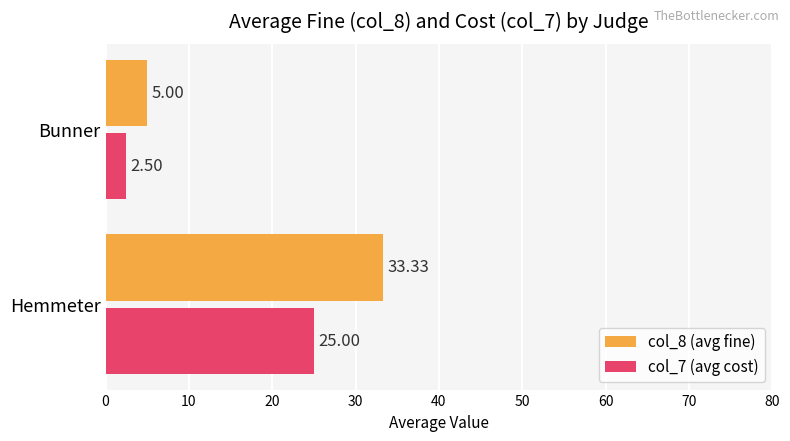

List the series in order of their overall mean, lowest first.

col_7 (avg cost), col_8 (avg fine)